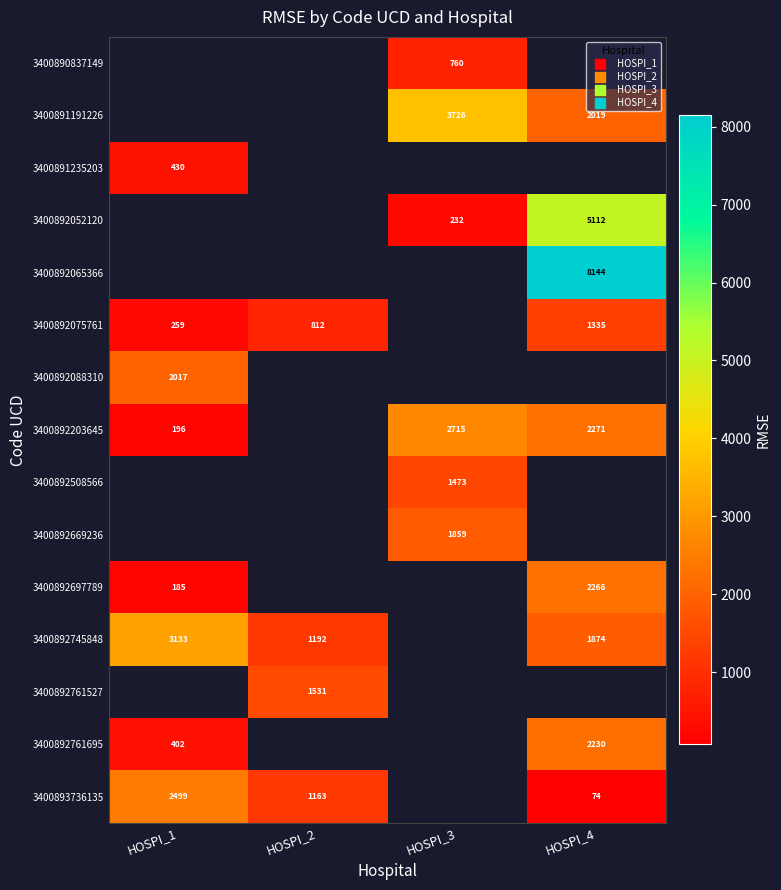

What is the spread (max minus min) of values at HOSPI_3?

3494.0